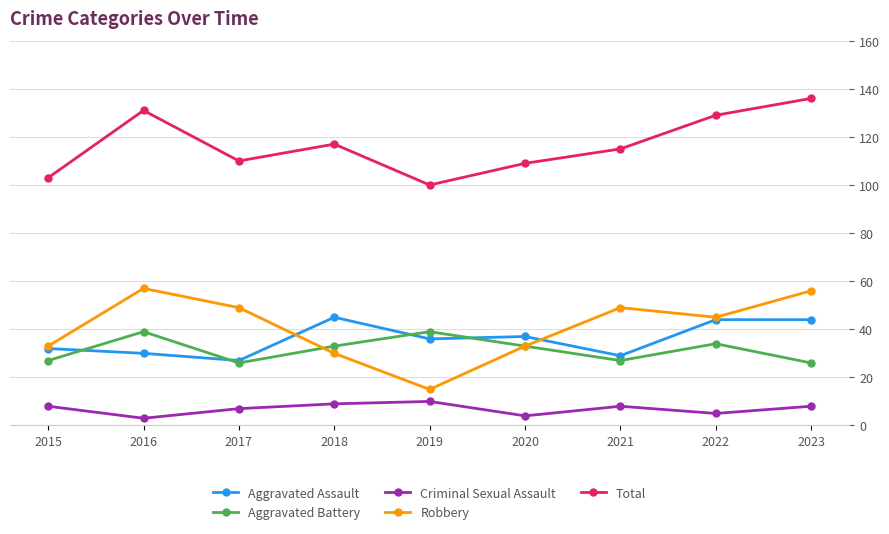

What is the value of the Aggravated Assault point at the 2nd from the left?

30